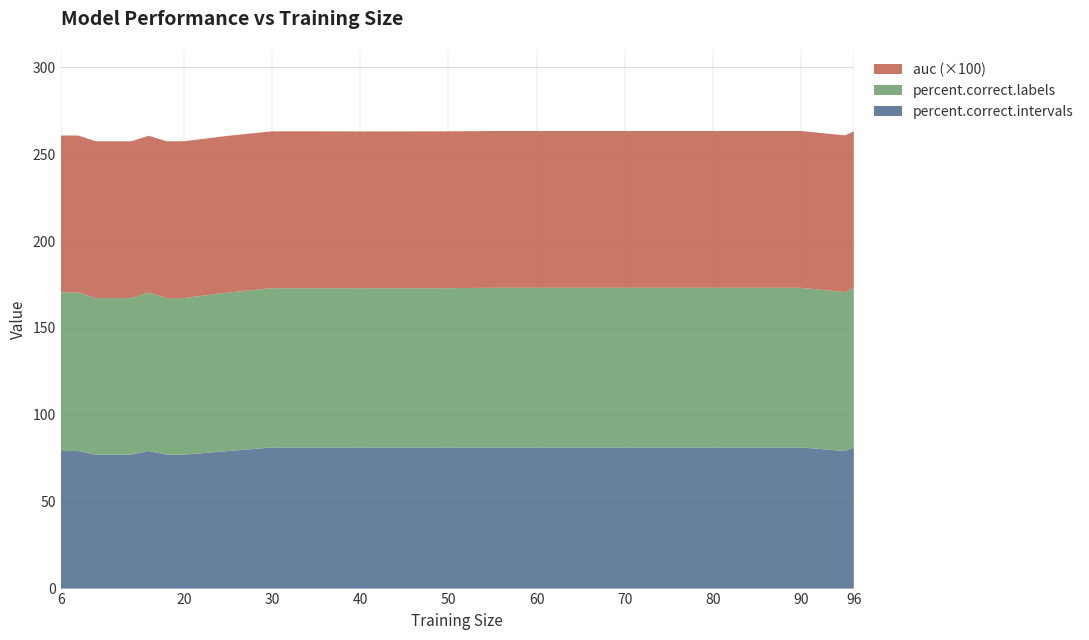

Reading left to right, list all the values displayed in this chart.

auc: 0.9	0.9	0.9	0.9	0.9	0.9	0.9	0.9	0.9	0.9	0.9	0.9	0.9	0.9	0.9	0.9	0.9	0.9	0.9	0.9	0.9	0.9	0.9	0.9
percent.correct.labels: 91.2	91.2	90.1	90.1	90.1	91.2	90.1	90.1	91.2	91.7	91.7	91.7	91.7	91.7	91.9	91.9	91.9	91.9	91.9	91.9	91.9	91.9	91.4	91.7
percent.correct.intervals: 79.2	79.2	77.1	77.1	77.1	79.2	77.1	77.1	79.2	81.2	81.2	81.2	81.2	81.2	81.2	81.2	81.2	81.2	81.2	81.2	81.2	81.2	79.2	81.2